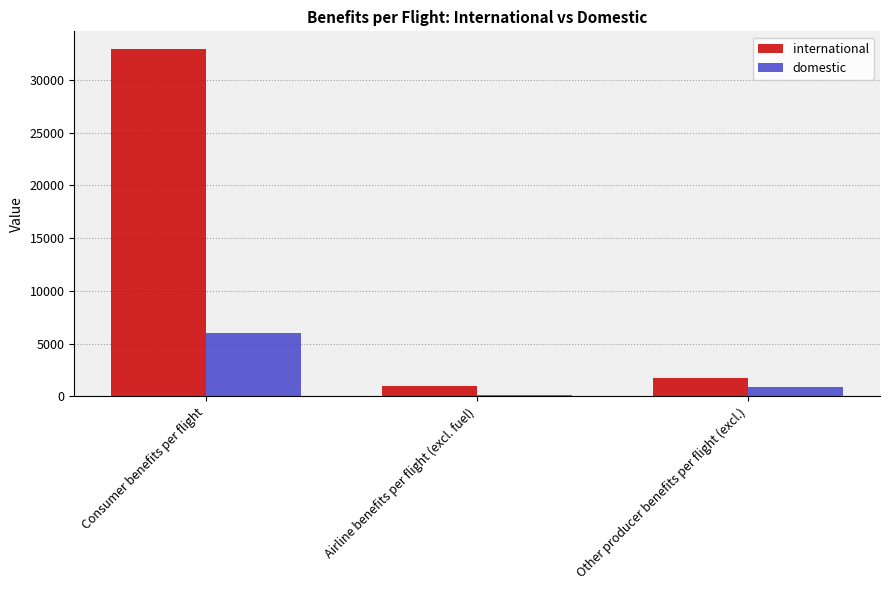

At how many categories does at least one series exceed 28092?

1